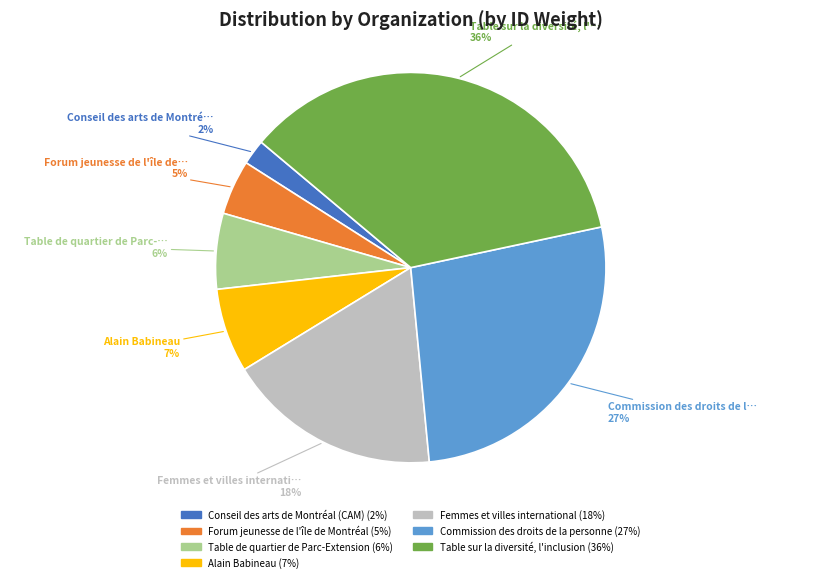

Does any single category account for the majority?

No